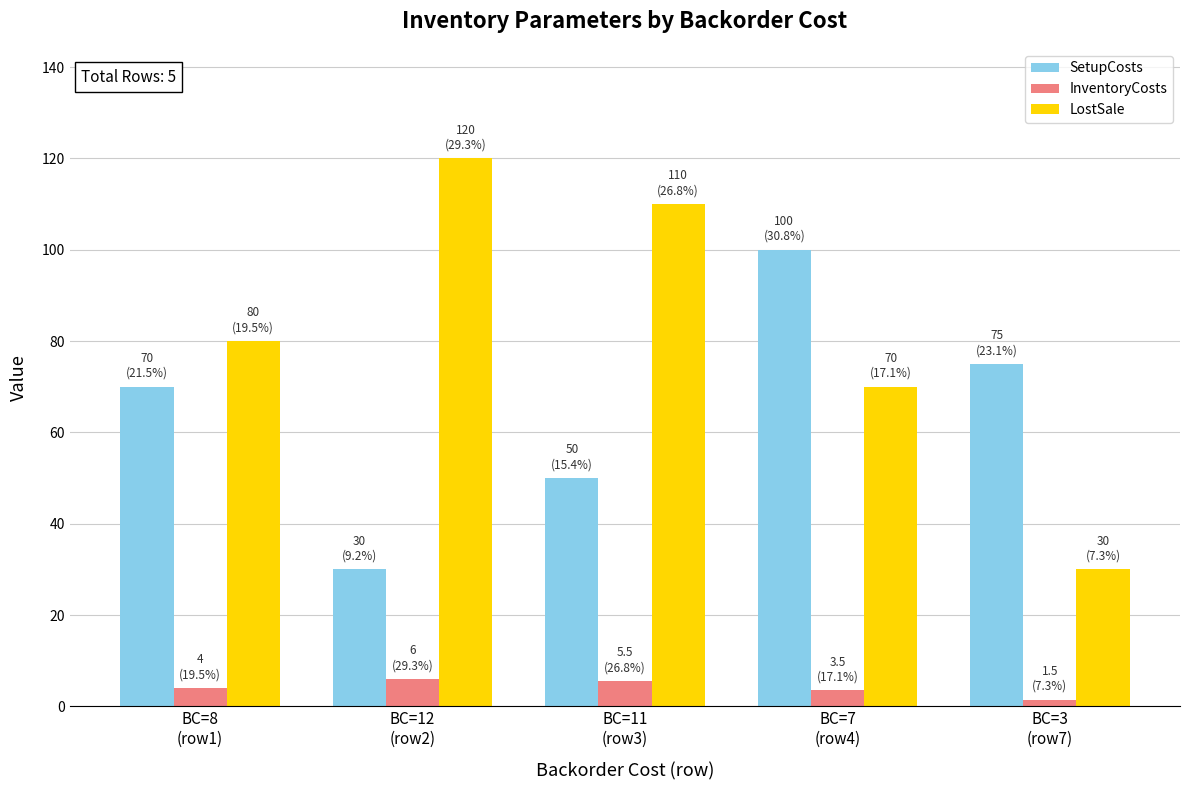

Rank the categories by LostSale value from lowest to highest.

BC=3
(row7), BC=7
(row4), BC=8
(row1), BC=11
(row3), BC=12
(row2)